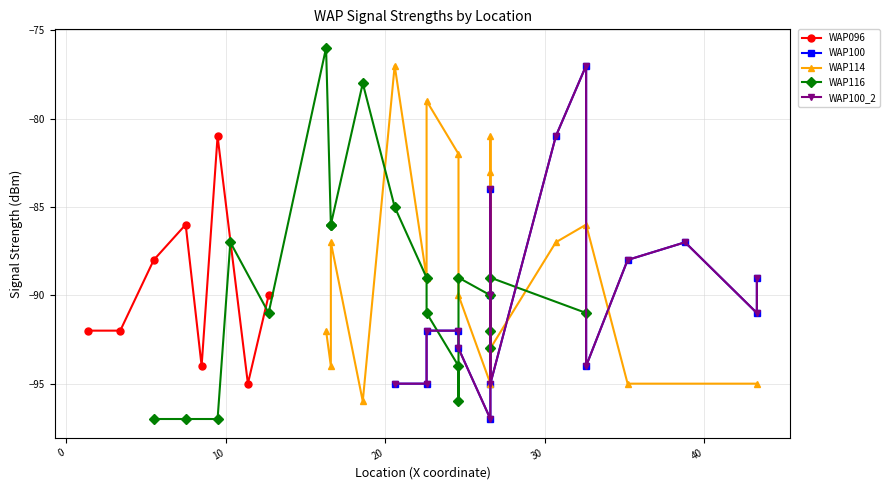

How many interior local peaks does the WAP096 series have?

2